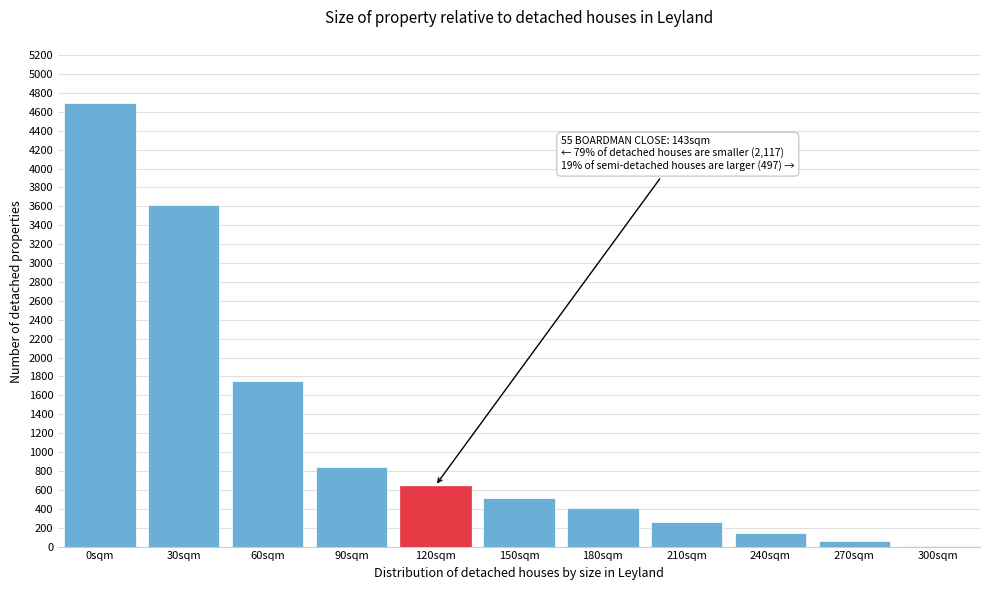

Reading left to right, what are all the values shown in this chart?

0sqm=4690	30sqm=3611	60sqm=1750	90sqm=839	120sqm=643	150sqm=510	180sqm=403	210sqm=256	240sqm=144	270sqm=62	300sqm=4